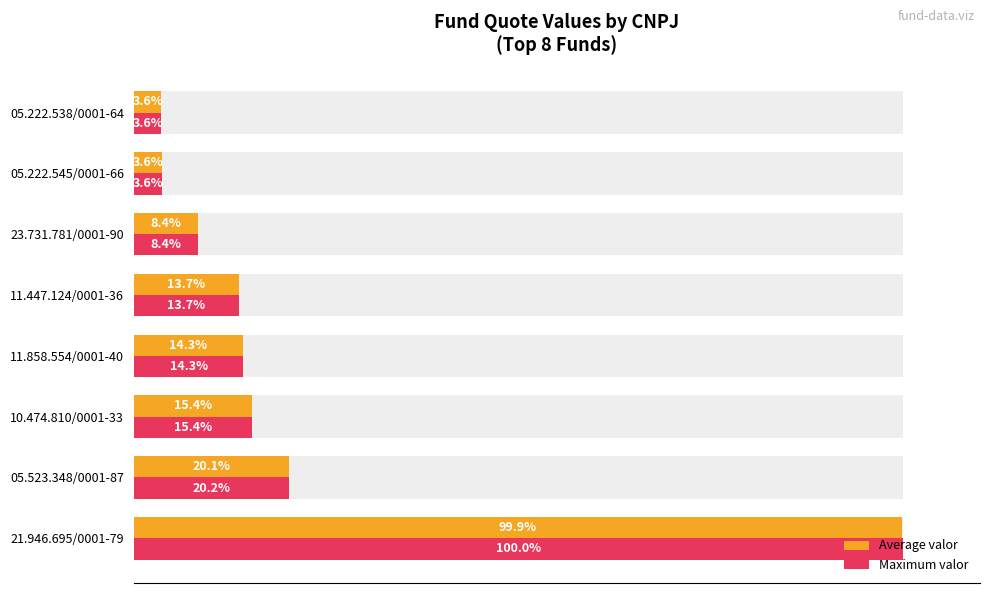

How many bars are there in each group?

2